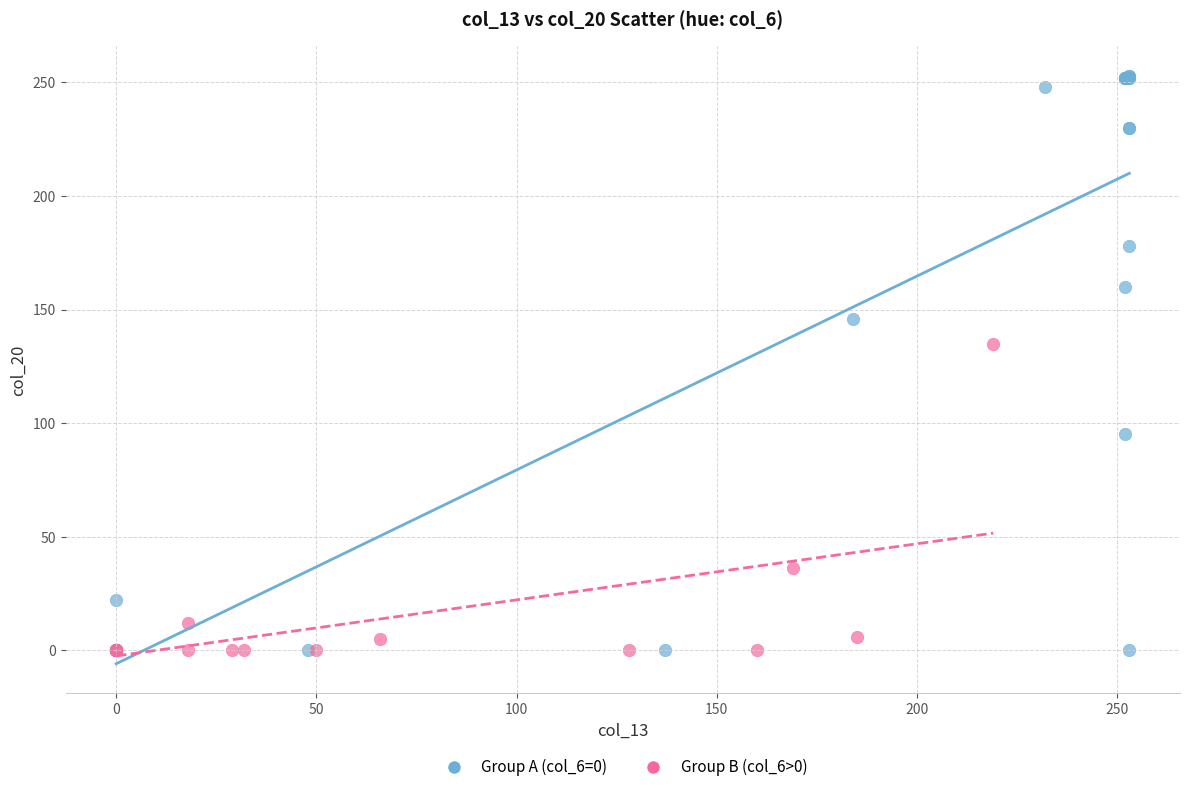

Which series contains the highest Y value?

Group A (col_6=0)